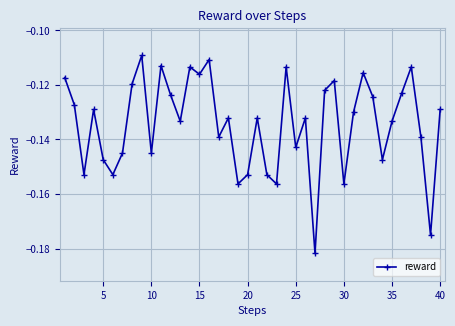

How many interior local valleys (lower than both neighbors) does the data have?

13